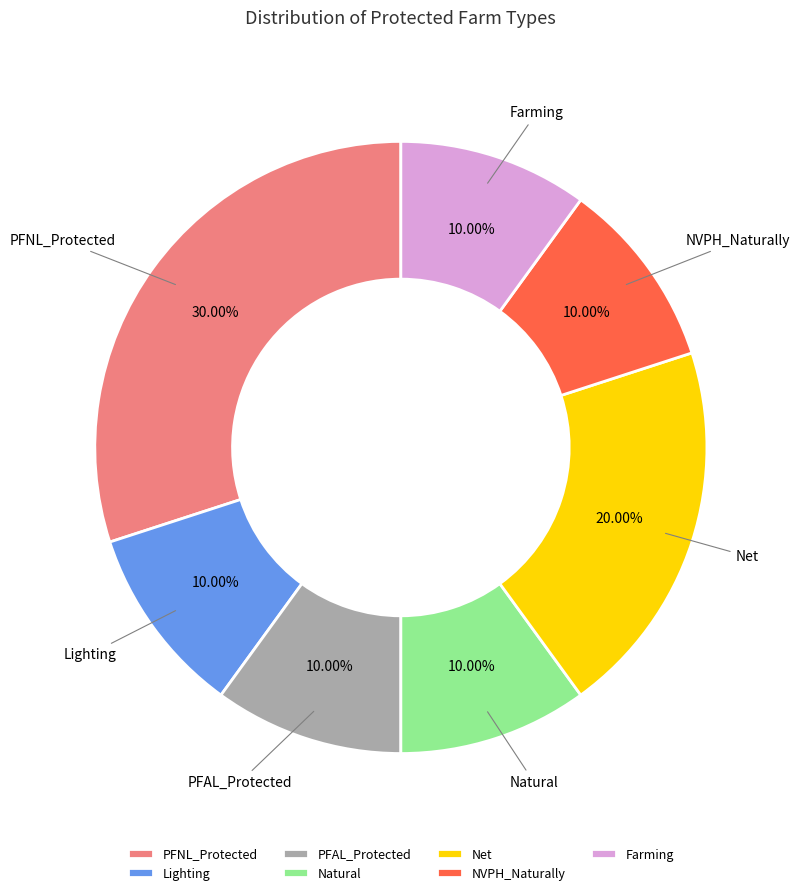

Is there a majority slice in this chart?

No